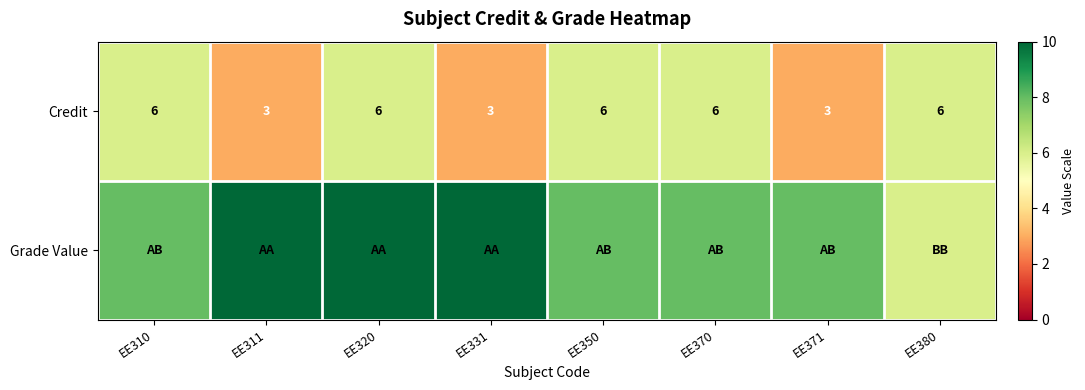

What is the difference between the Credit values at EE380 and EE311?

3